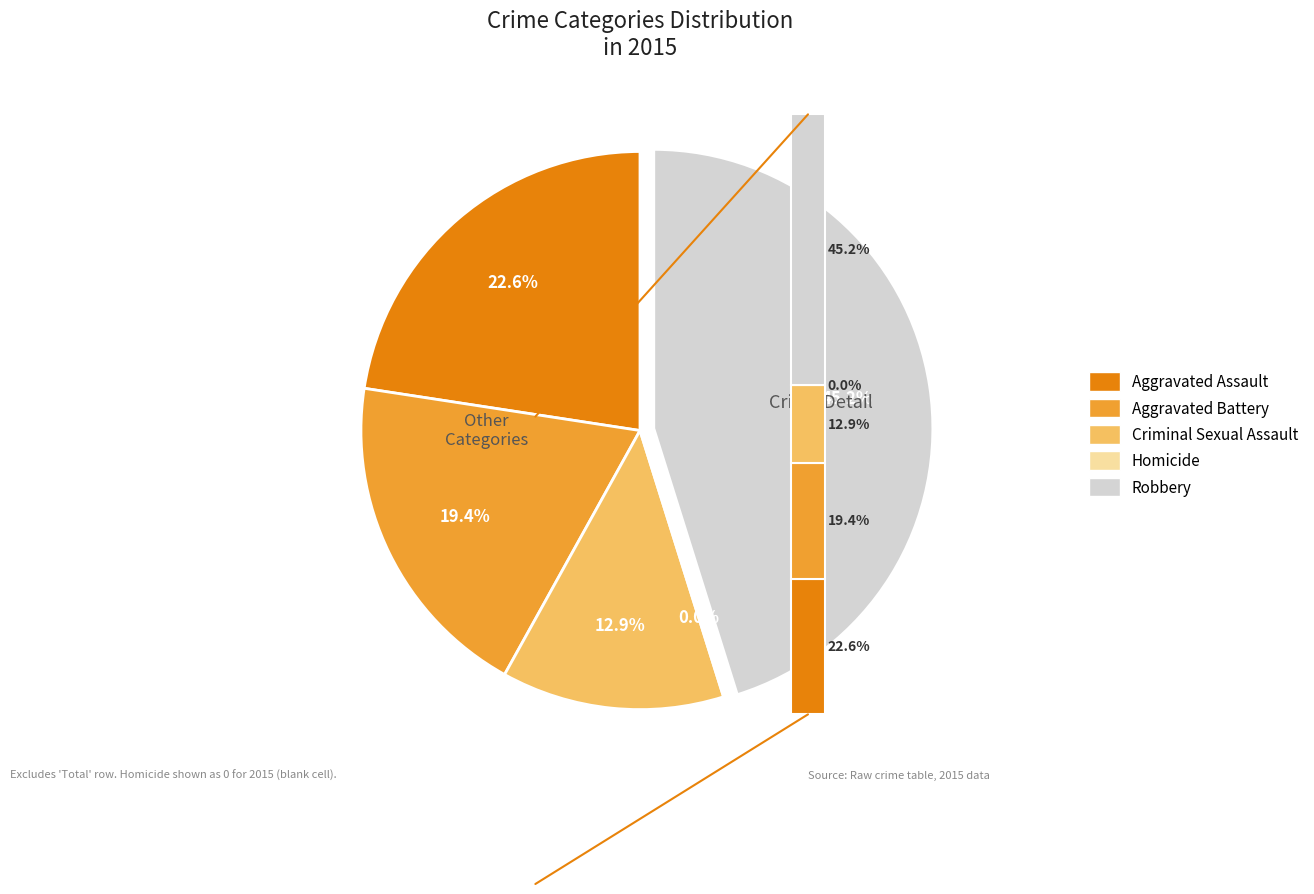

True or false: Homicide accounts for 0% of the total.

True